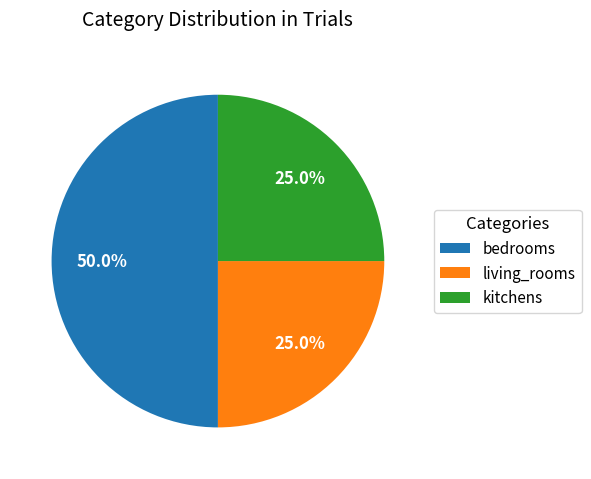

How many slices are in this pie chart?

3